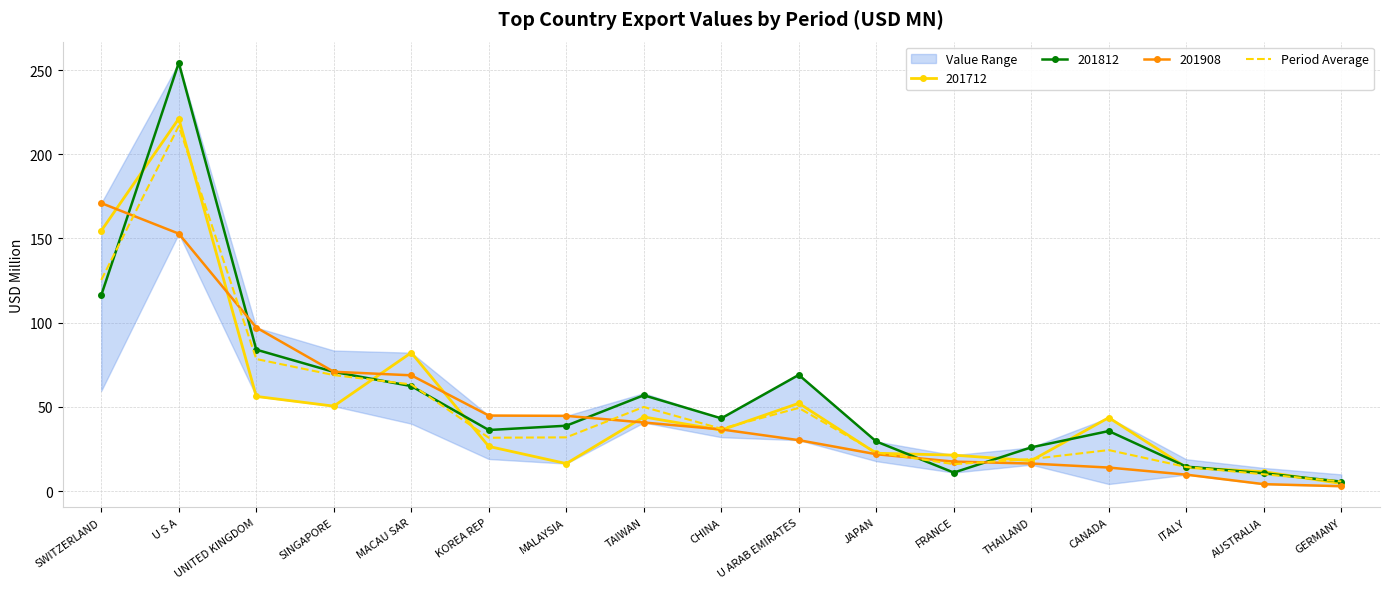

What is the minimum value for Period Average?

5.7